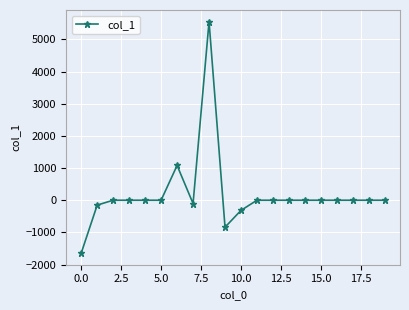

What is the difference between the maximum and minimum values?

7201.9